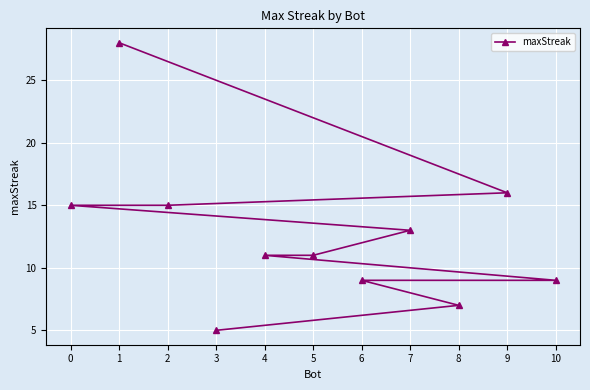

Reading right to left, list all the values displayed in this chart.

10=9	9=16	8=7	7=13	6=9	5=11	4=11	3=5	2=15	1=28	0=15